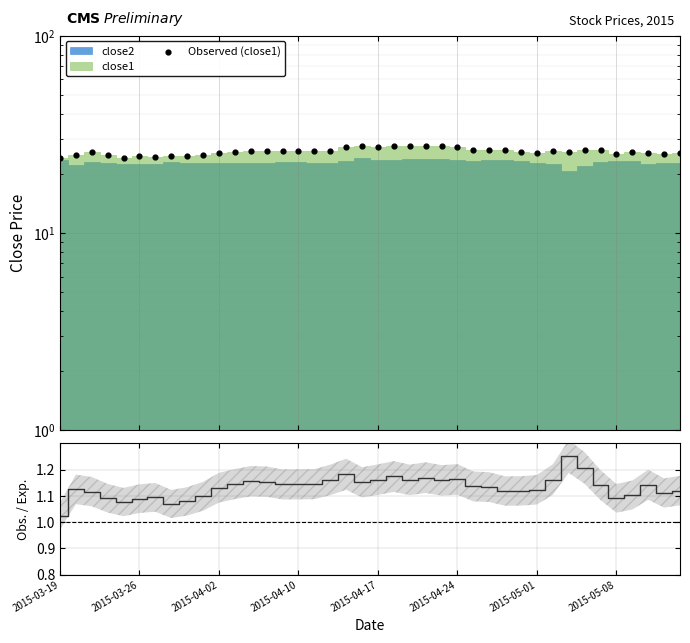

Which series has the largest Y range (max minus min)?

Observed (close1)